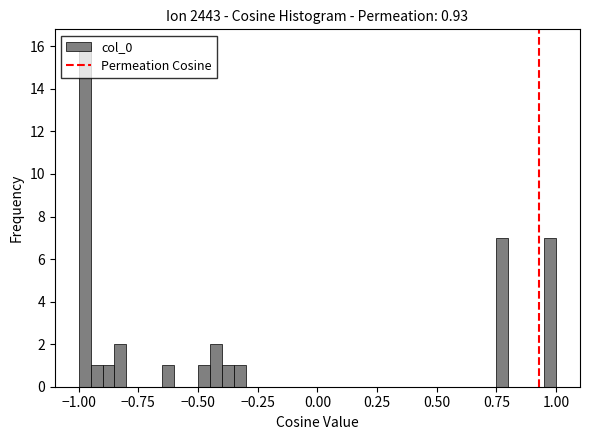

Around what value on the x-axis is the tallest bar? Give the approximate position of its centre, as read against the axis.

-0.95